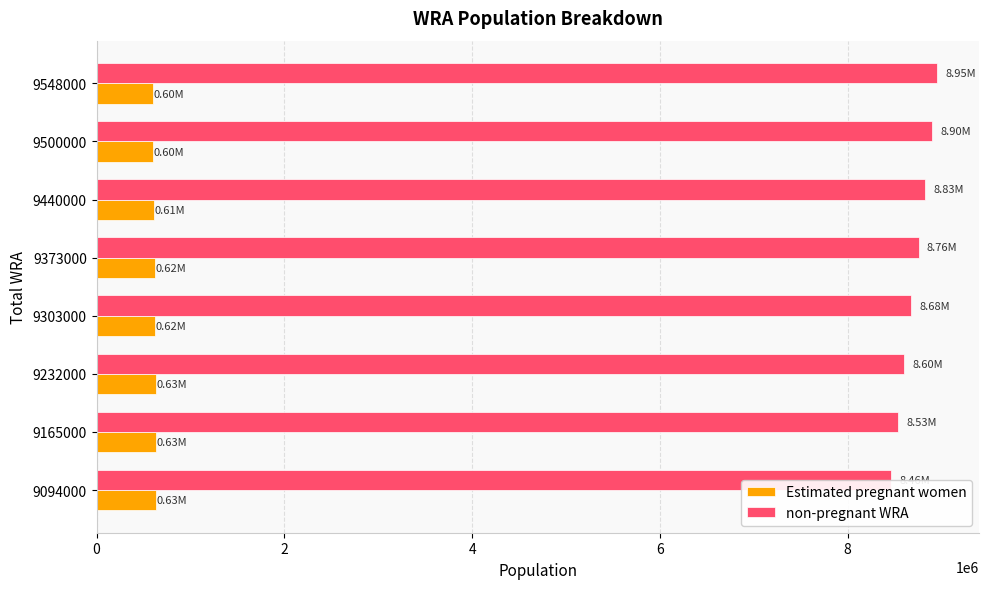

Reading left to right, what are all the values shown in this chart?

Estimated pregnant women: 632131.8	630941.1	629375.9	623885.4	617941.4	611554.5	604718.8	597413.7
non-pregnant WRA: 8461868.2	8534058.9	8602624.1	8679114.6	8755058.6	8828445.5	8895281.2	8950586.3